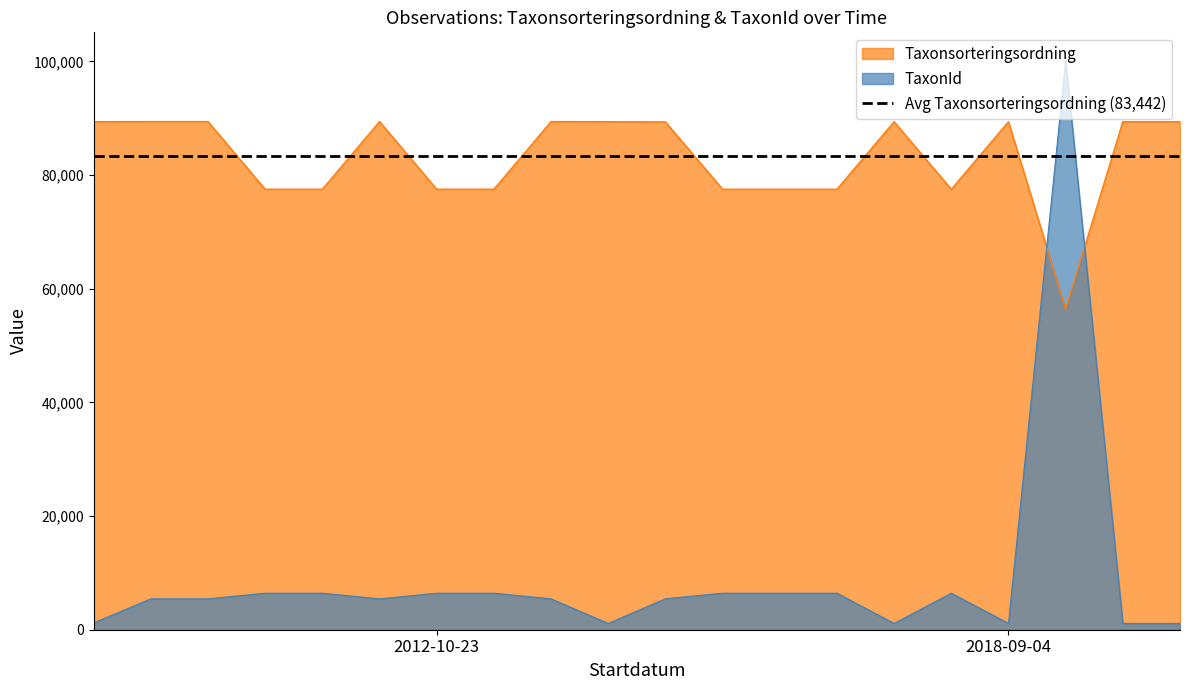

What is the value of the TaxonId point at the 17th from the left?

1108